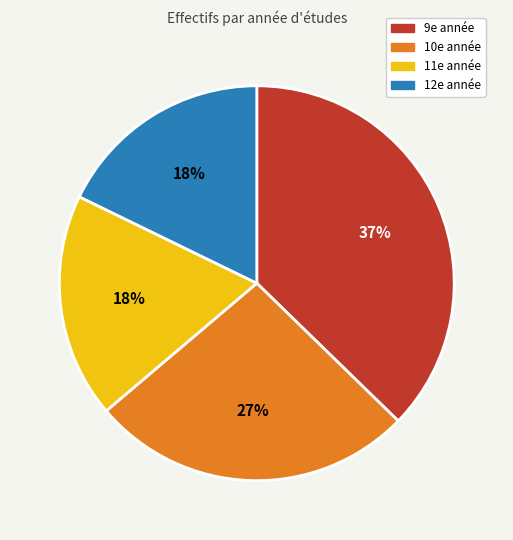

Is there any slice that represents more than half of the pie?

No